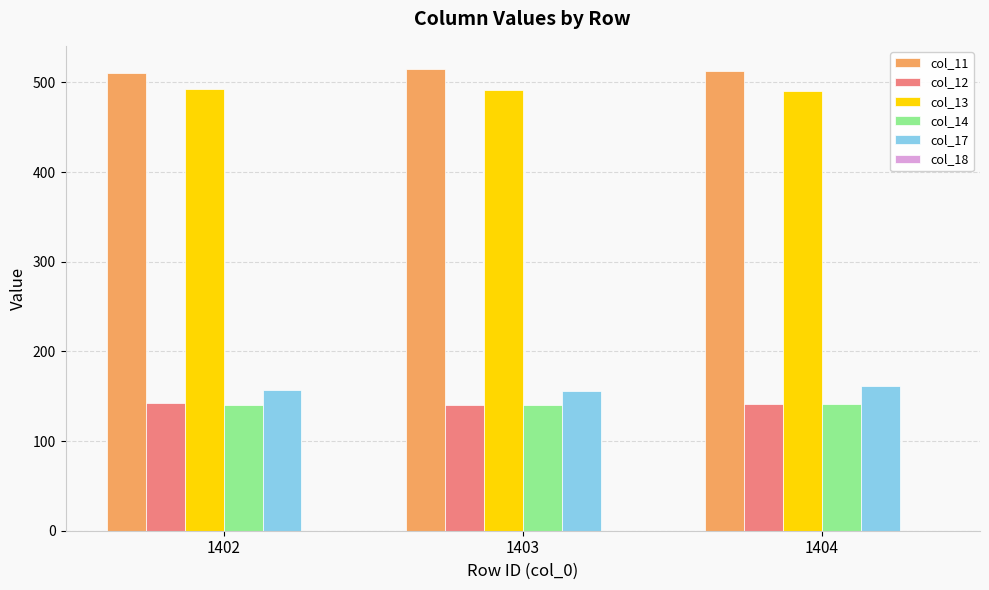

True or false: col_17 has a value of 90.7 at 1402.

False